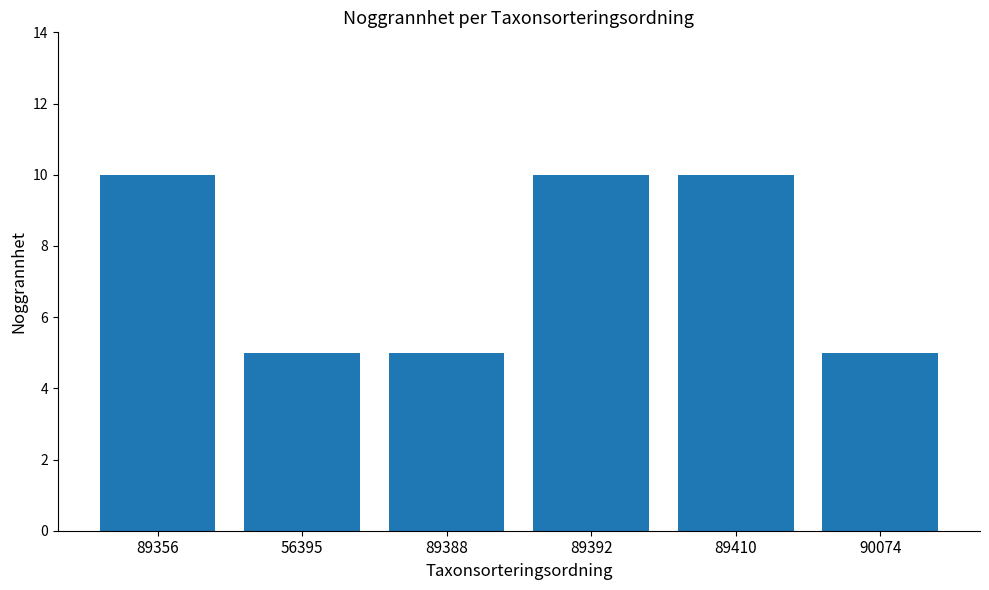

Reading left to right, what are all the values shown in this chart?

10	5	5	10	10	5